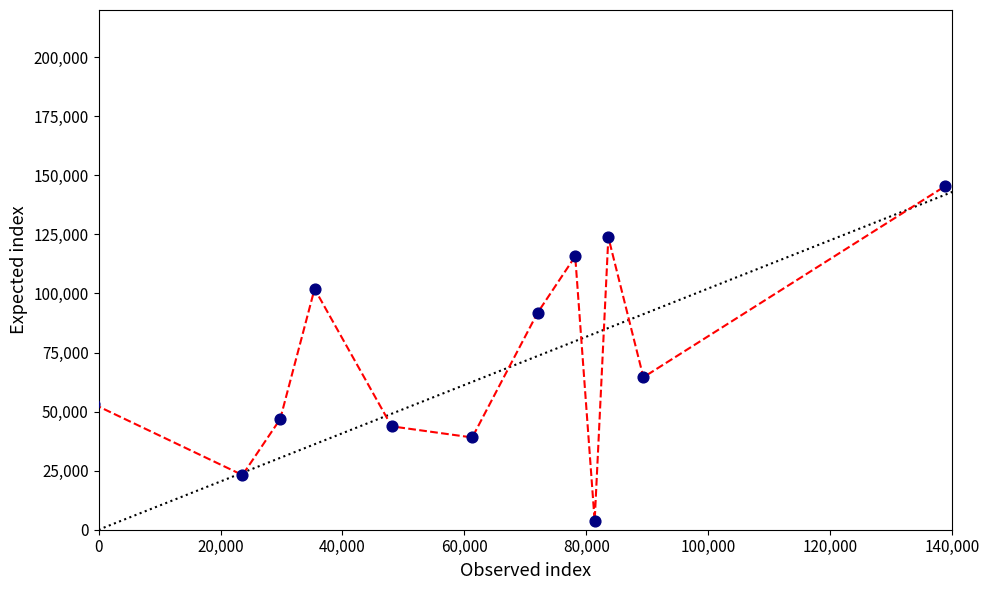

What Y value in the scatter plot is closest to 74496?

64533.8